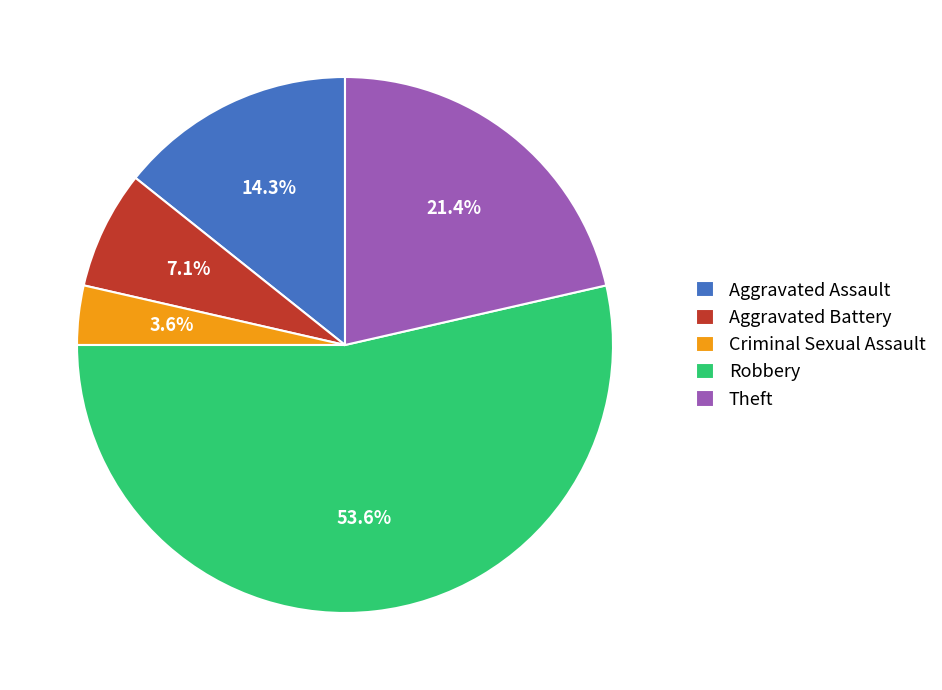

Which slice is the largest?

Robbery